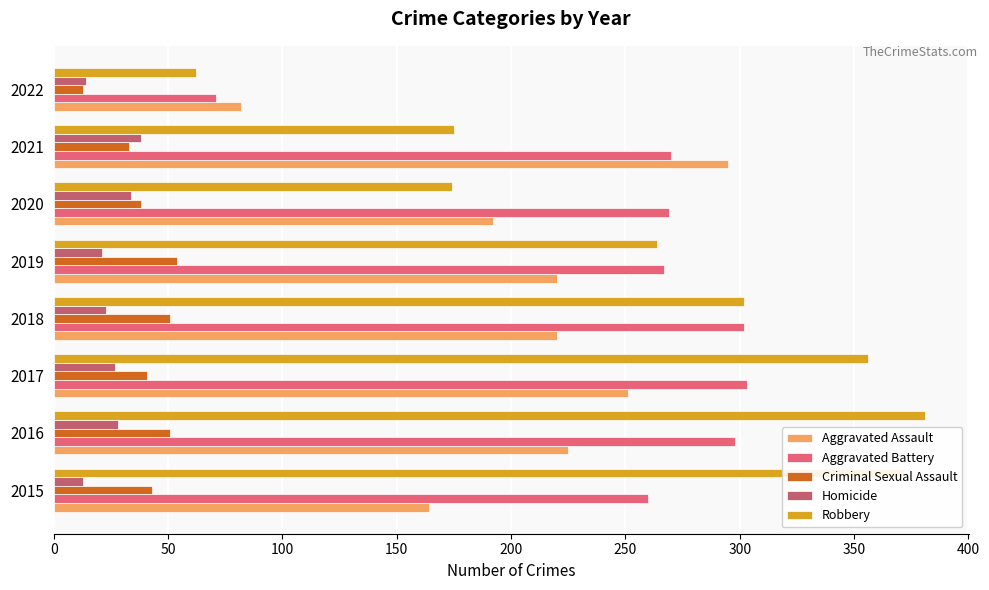

Rank the series at 2015 from lowest to highest value.

Homicide, Criminal Sexual Assault, Aggravated Assault, Aggravated Battery, Robbery